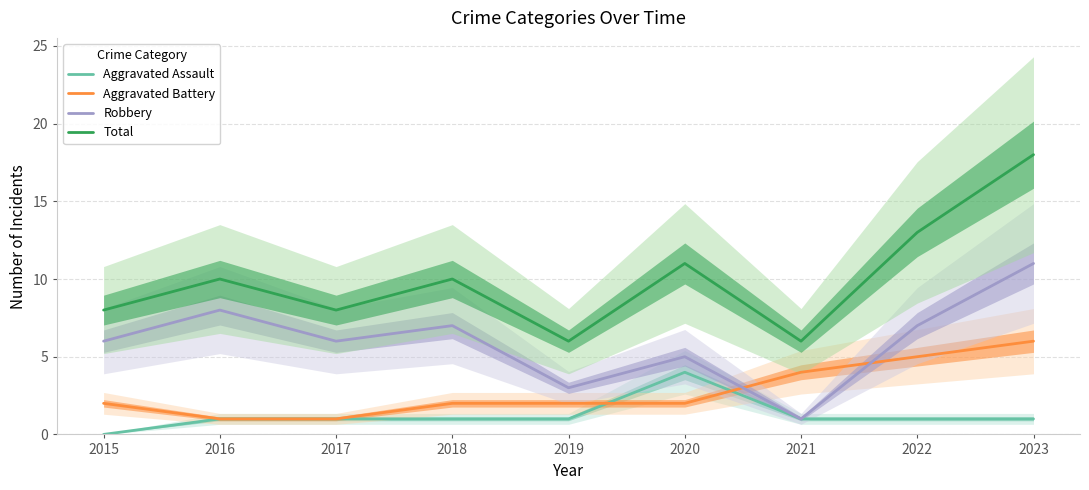

Between 2020 and 2021, which is larger?

2020